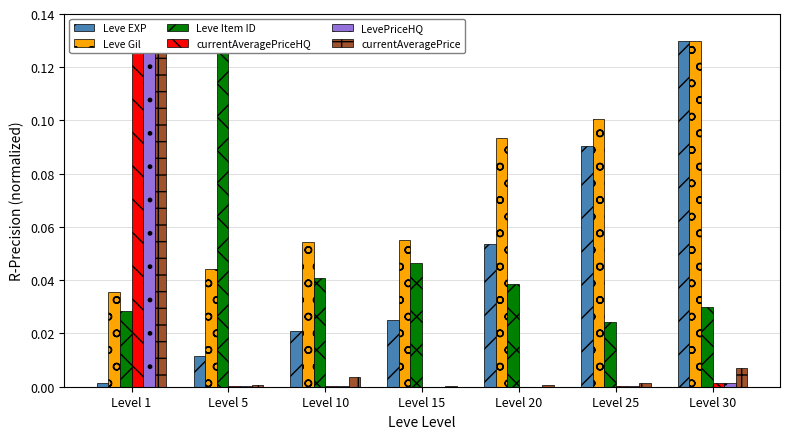

Which label corresponds to the smallest value in the chart?

Level 15